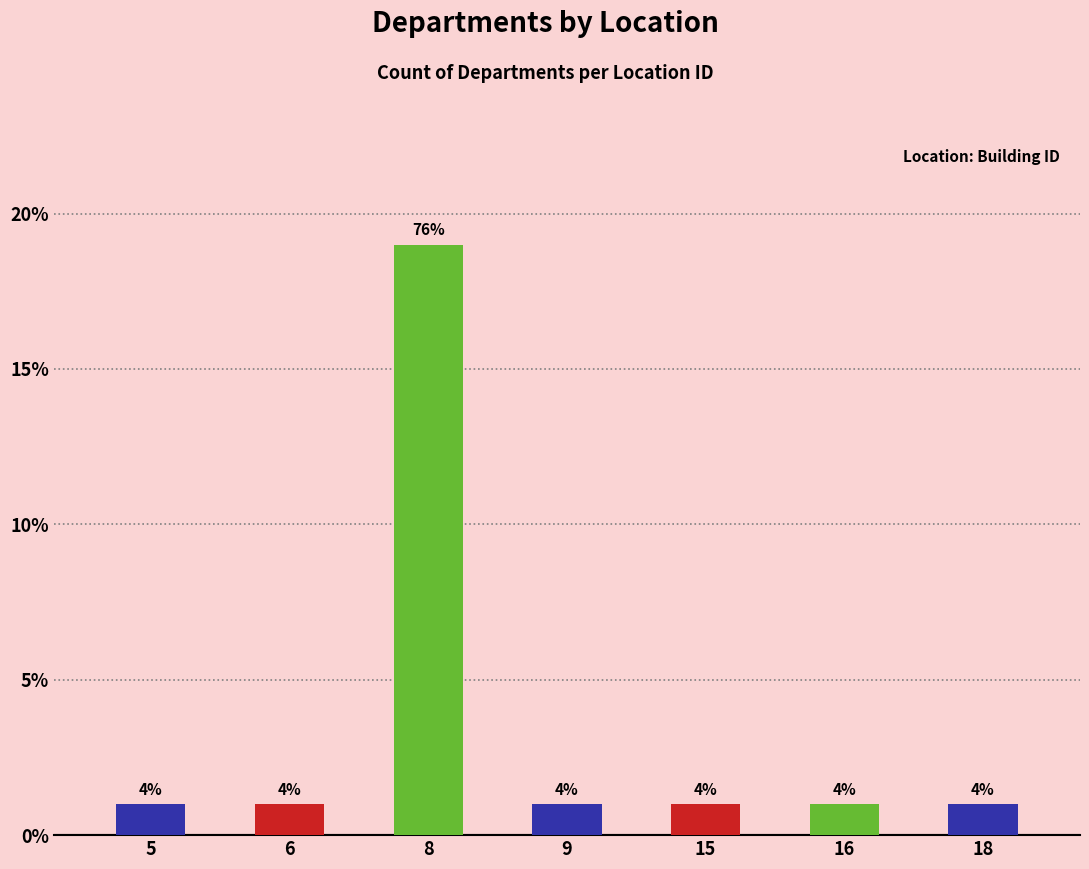

What is the value of the 2nd bar from the left?

1